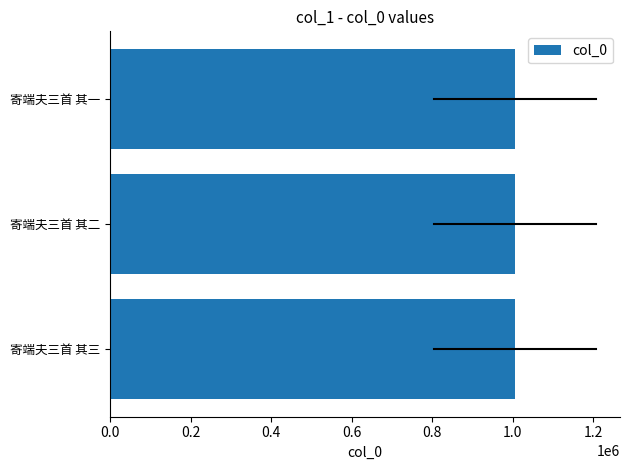

How many bars are there in total?

3